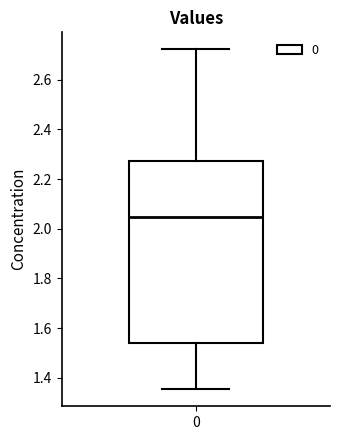

Transcribe this box plot: give where the median line is, the range the box spans, and where the two whiskers end, as read against the y-axis. The values are not printed on the chart, so give them approximately, as read against the axis.

median 2.04, box 1.54 to 2.28, whiskers 1.36 to 2.72